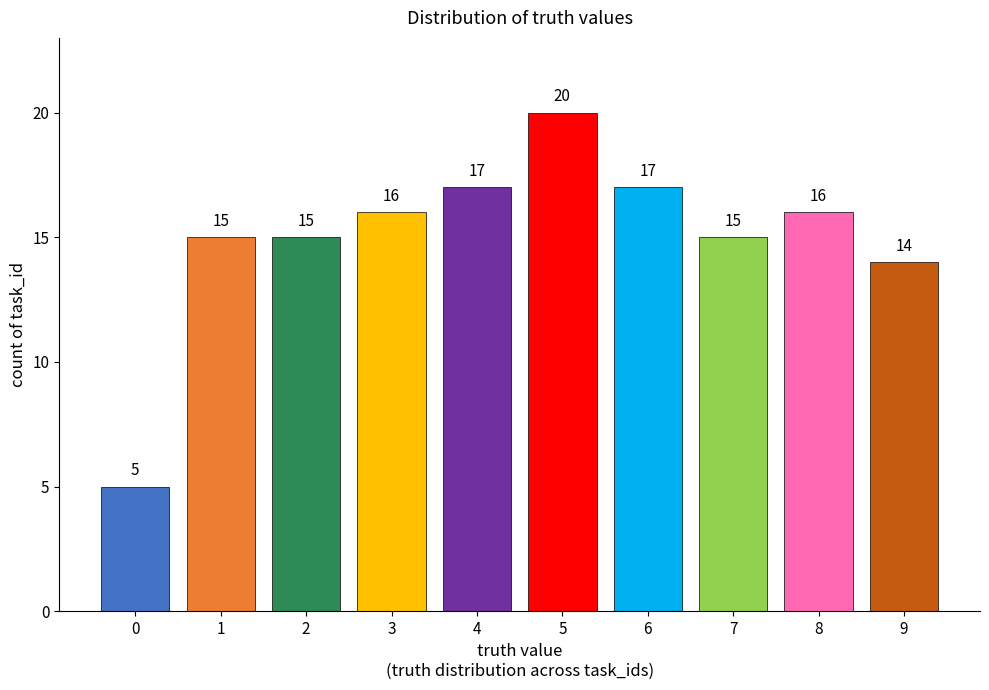

Reading right to left, what are all the values shown in this chart?

9=14	8=16	7=15	6=17	5=20	4=17	3=16	2=15	1=15	0=5